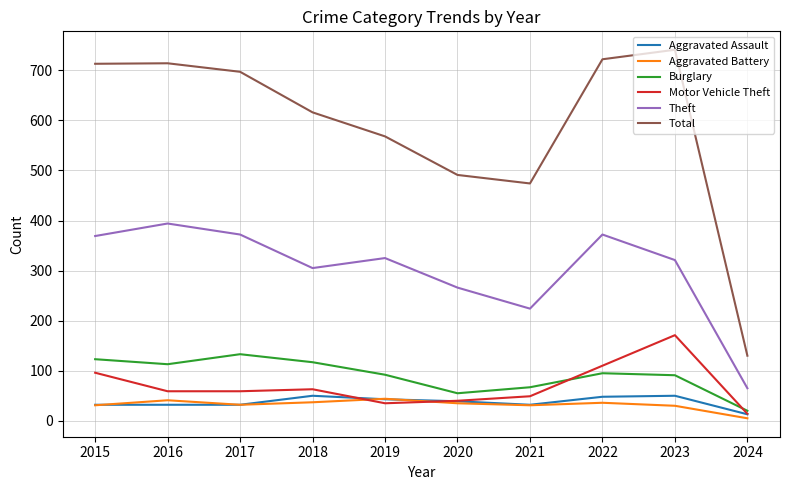

True or false: Theft has a value of 70 at 2021.

False